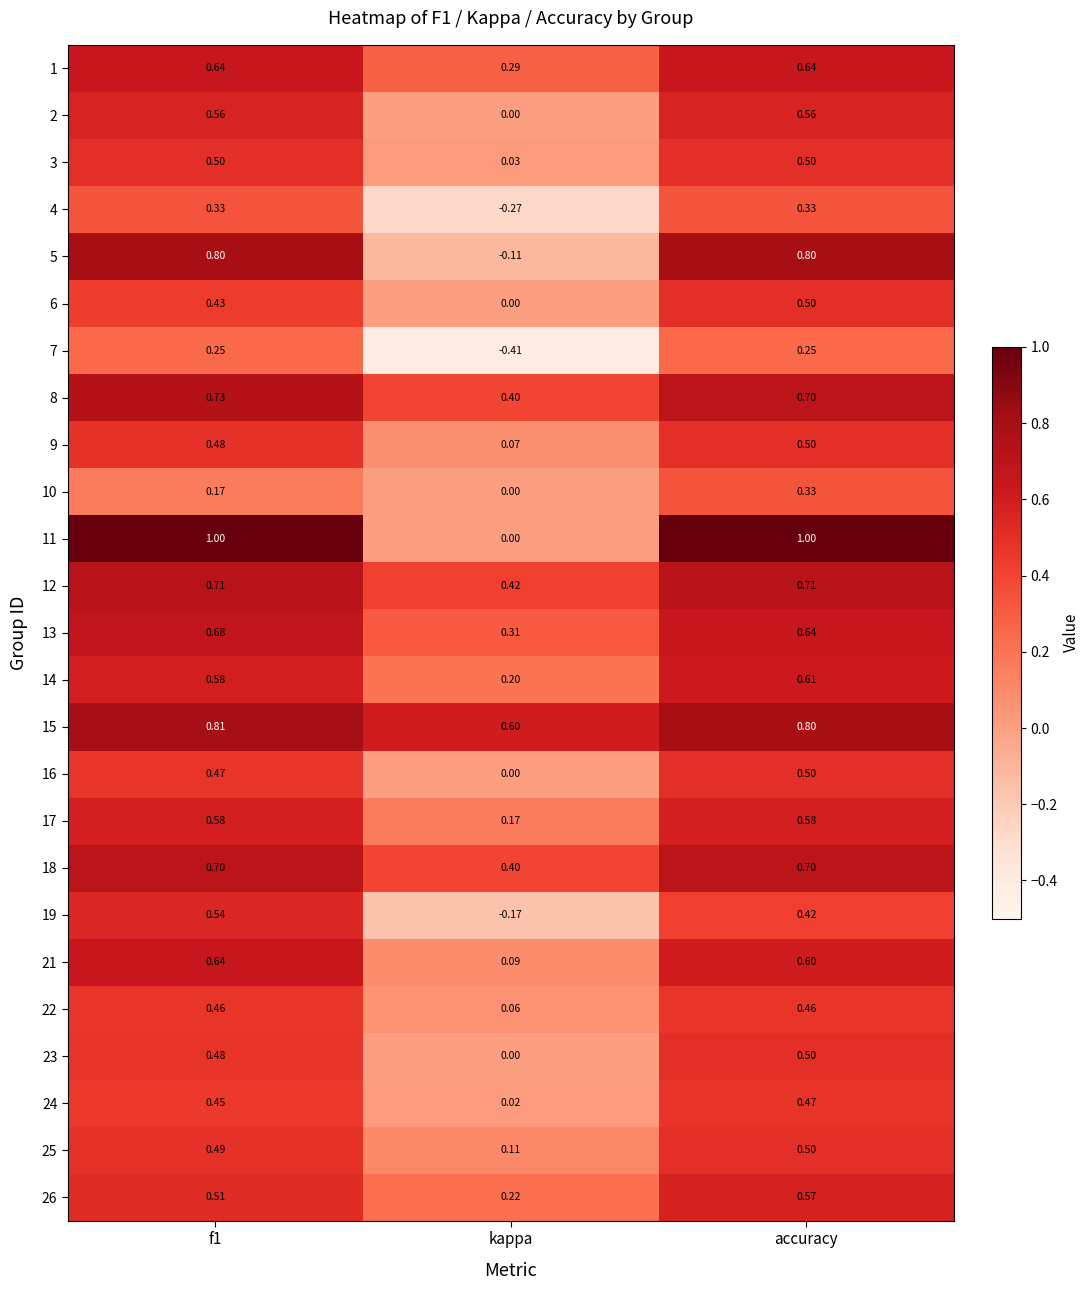

What is the difference between the 18 values at f1 and kappa?

0.3